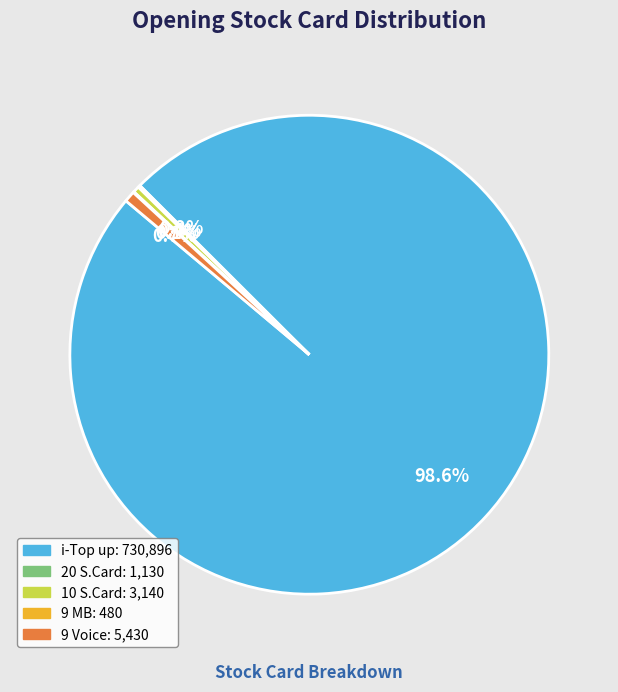

What is the majority slice?

i-Top up